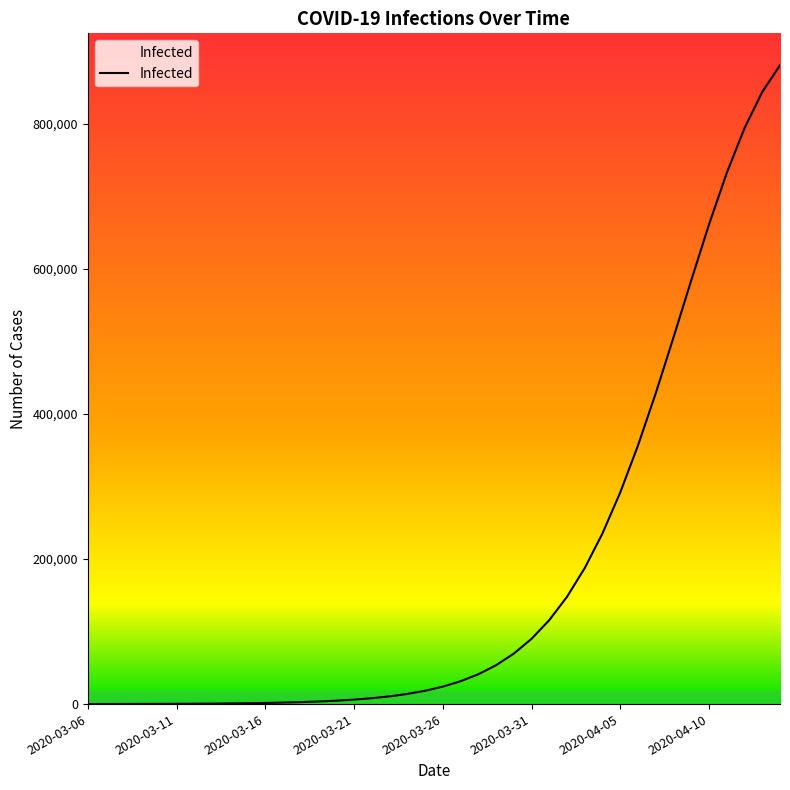

What is the maximum value shown in the chart?

880900.0